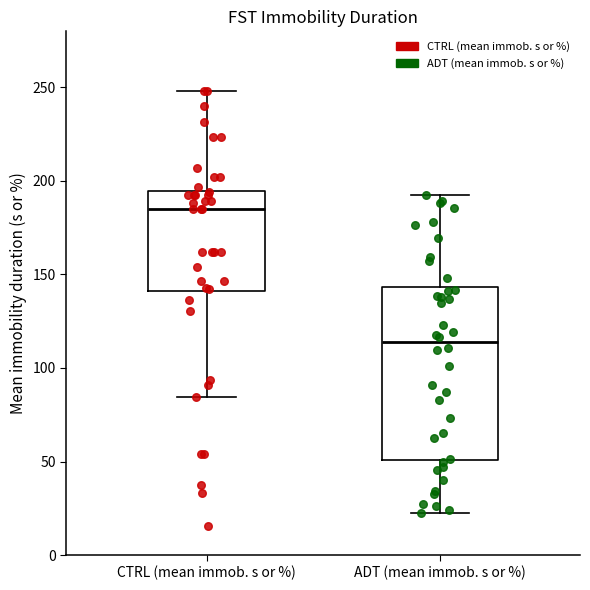

Comparing the boxes themselves (not the whiskers), which one is the tallest?

ADT (mean immob. s or %)